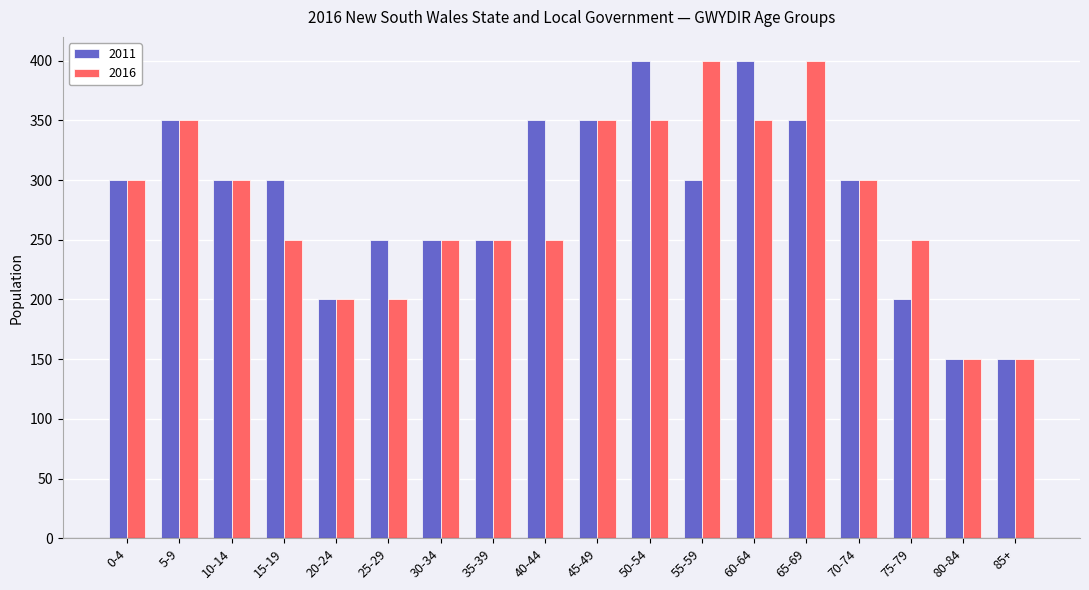

Which series changed the most between 10-14 and 65-69?

2016